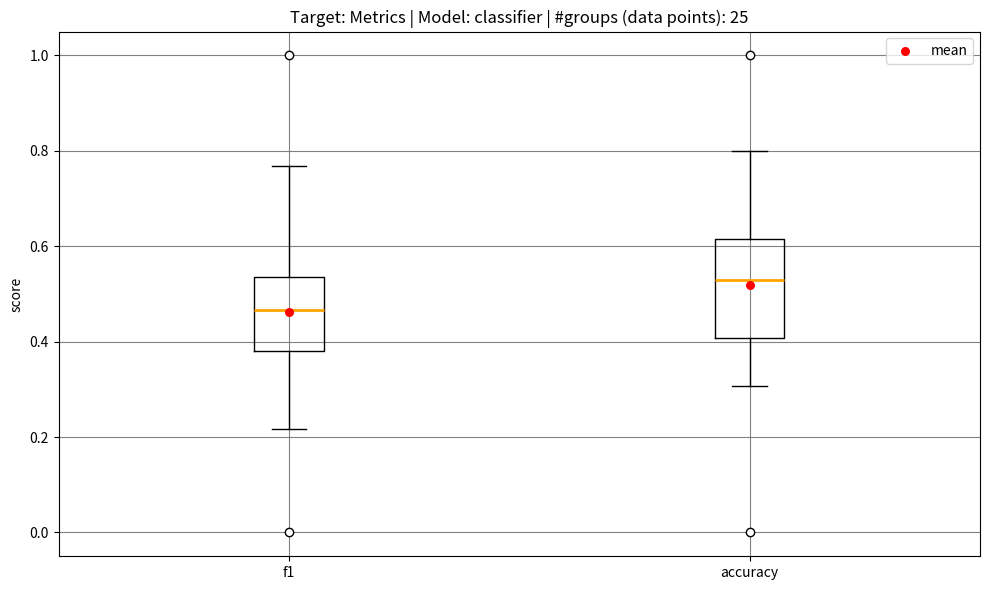

Which box is the tallest, from its lower edge to its upper edge?

accuracy